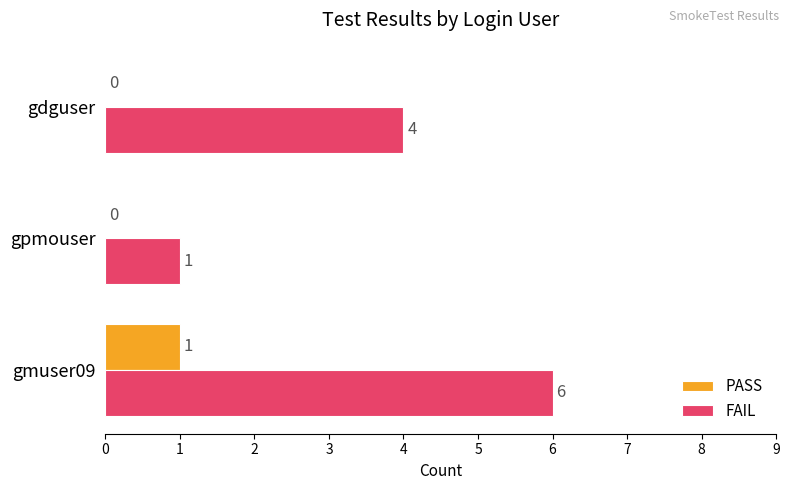

At which category is the sum across all series the highest?

gmuser09